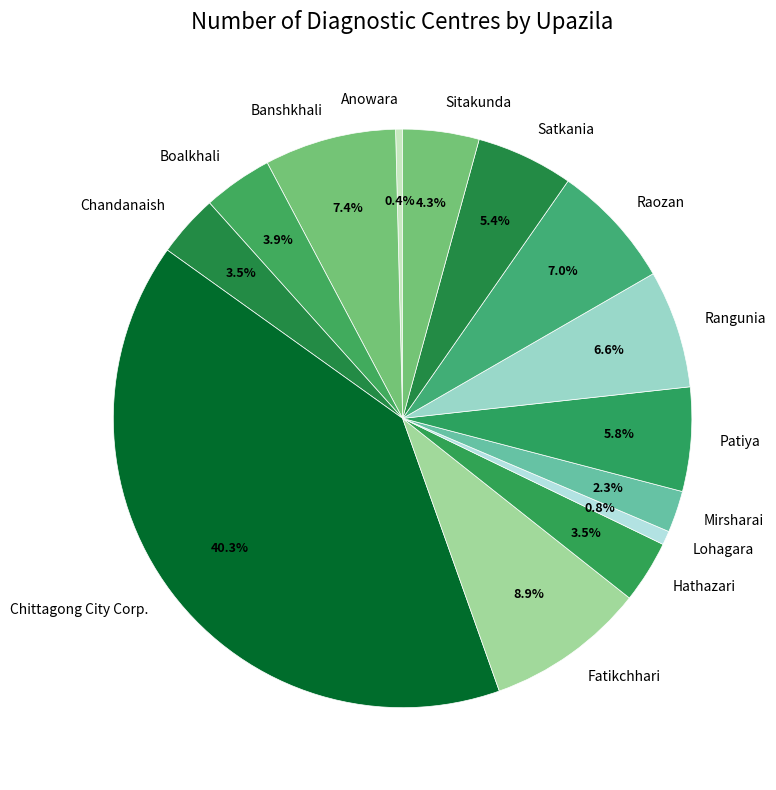

True or false: Lohagara accounts for 1% of the total.

True